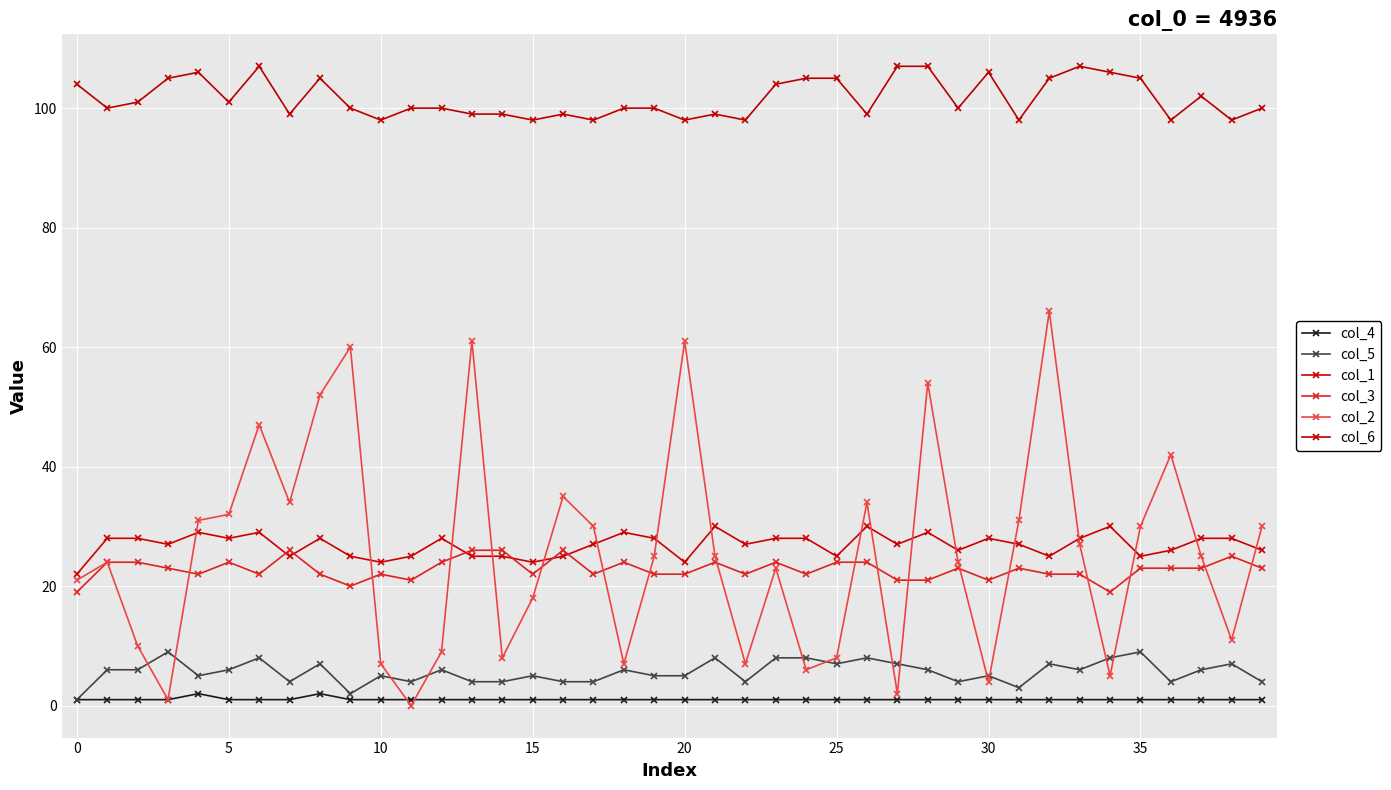

Count the number of categories in the chart.

40